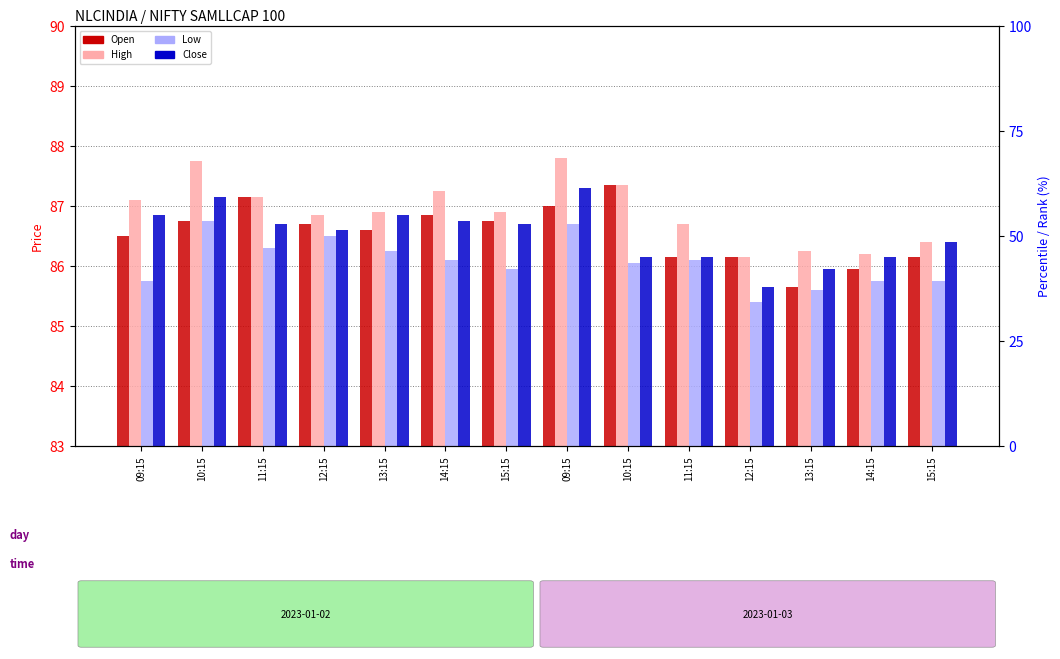

Reading left to right, what are all the values shown in this chart?

Open: 86.5	86.8	87.2	86.7	86.6	86.8	86.8	87.0	87.3	86.2	86.2	85.7	86.0	86.2
High: 87.1	87.8	87.2	86.8	86.9	87.2	86.9	87.8	87.3	86.7	86.2	86.2	86.2	86.4
Low: 85.8	86.8	86.3	86.5	86.2	86.1	86.0	86.7	86.0	86.1	85.4	85.6	85.8	85.8
Close: 86.8	87.2	86.7	86.6	86.8	86.8	86.7	87.3	86.2	86.2	85.7	86.0	86.2	86.4